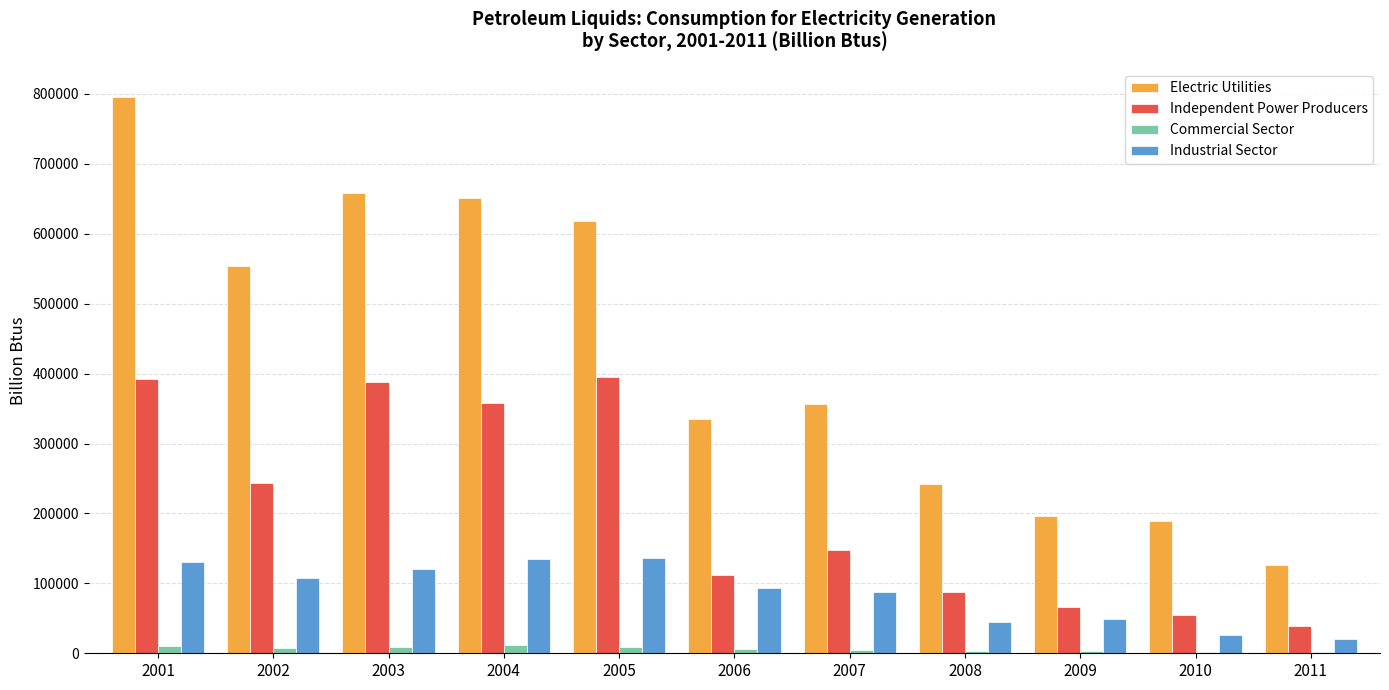

What is the average value of the Industrial Sector series?

86573